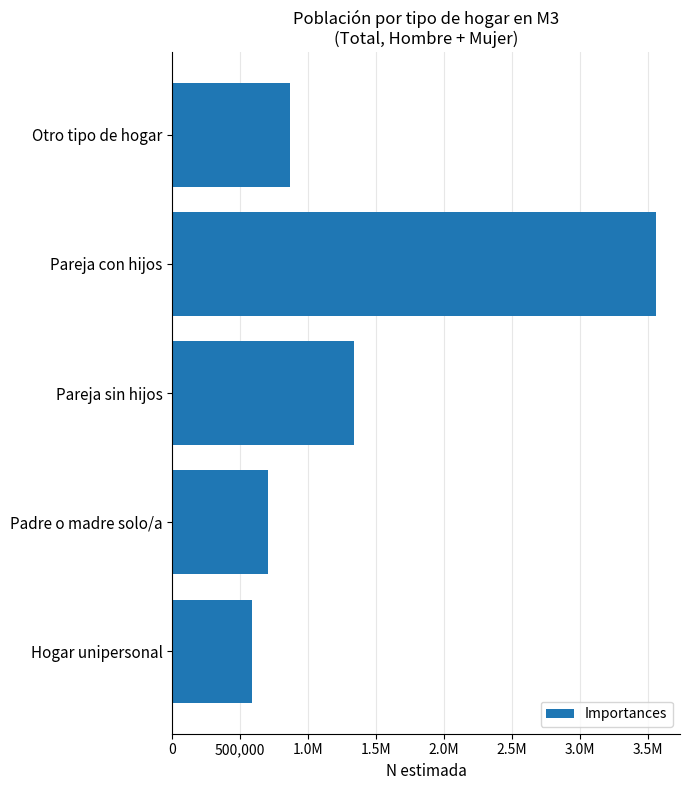

What is the sum of all values?

7051690